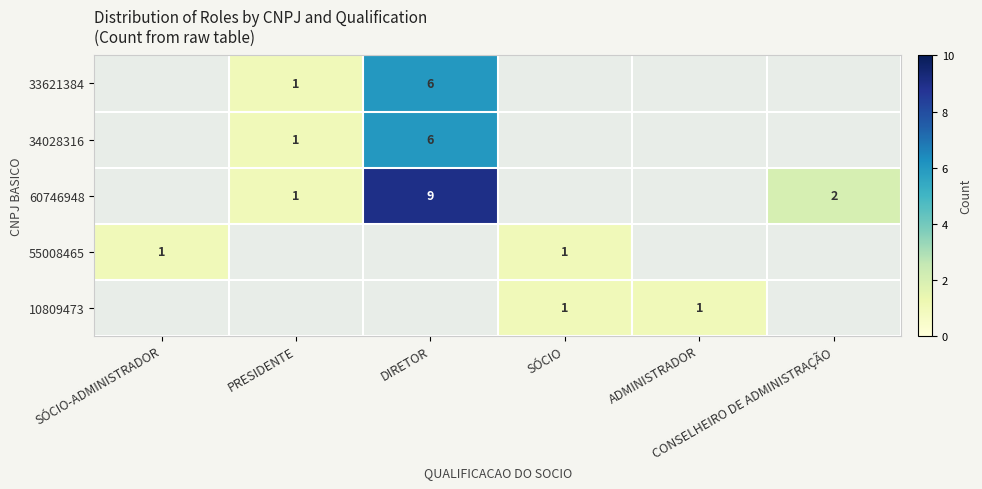

Between DIRETOR and CONSELHEIRO DE ADMINISTRAÇÃO, which series saw the biggest shift?

60746948